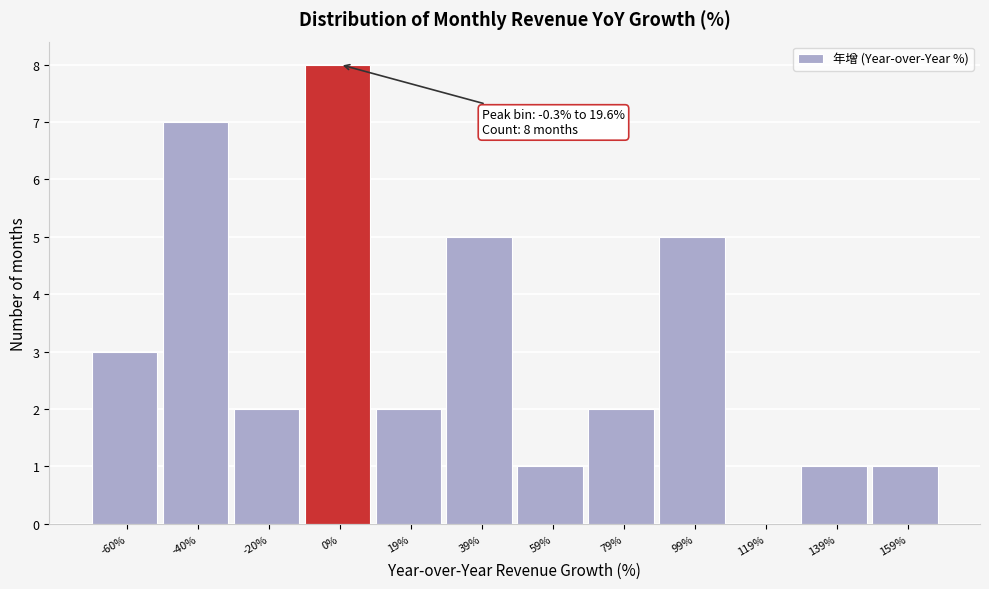

Reading left to right, list all the values displayed in this chart.

-60%=3	-40%=7	-20%=2	0%=8	19%=2	39%=5	59%=1	79%=2	99%=5	119%=0	139%=1	159%=1